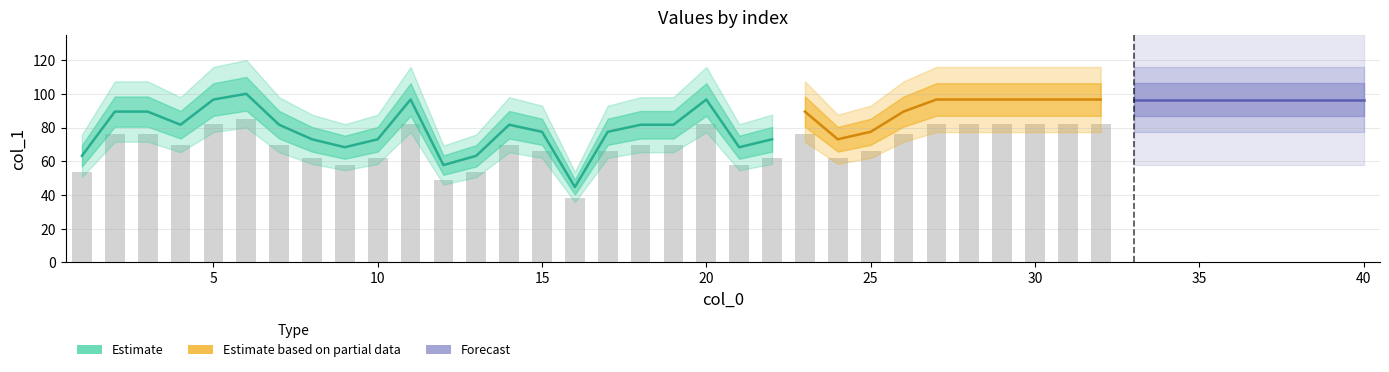

List the labels in order of value, smallest first.

16, 12, 1, 13, 9, 21, 8, 10, 22, 24, 15, 17, 25, 4, 7, 14, 18, 19, 2, 3, 23, 26, 5, 11, 20, 27, 28, 29, 30, 31, 32, 33, 34, 35, 36, 37, 38, 39, 40, 6